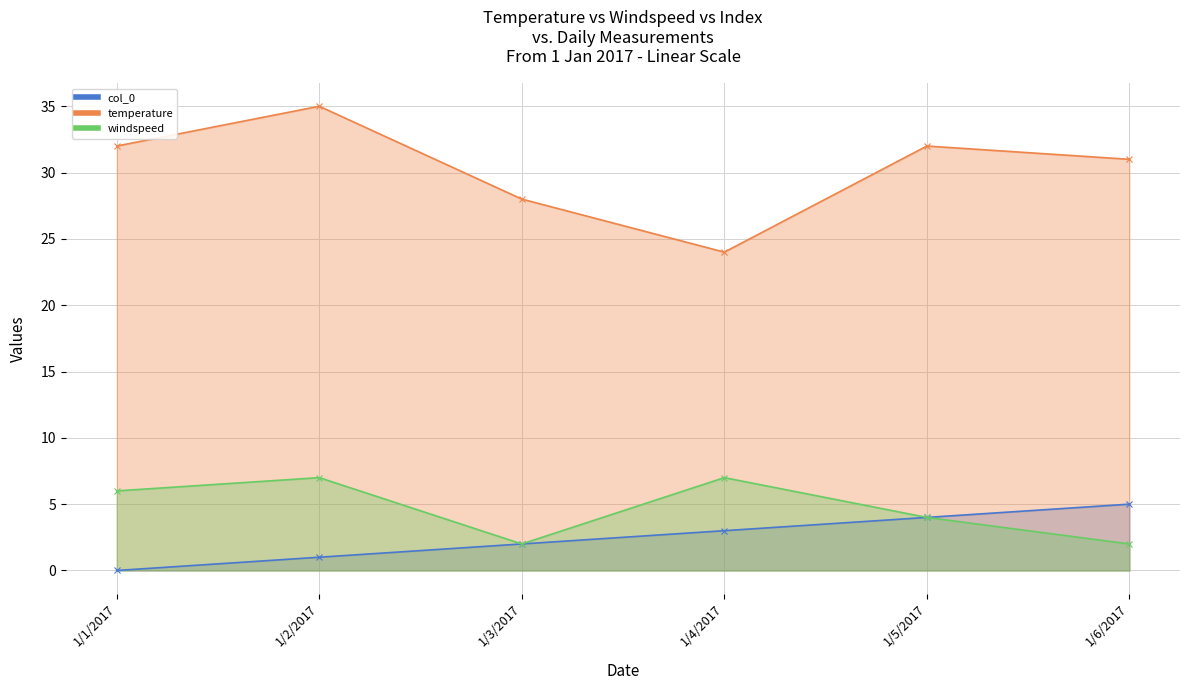

The col_0 series shows 4 at 1/5/2017. True or false?

True